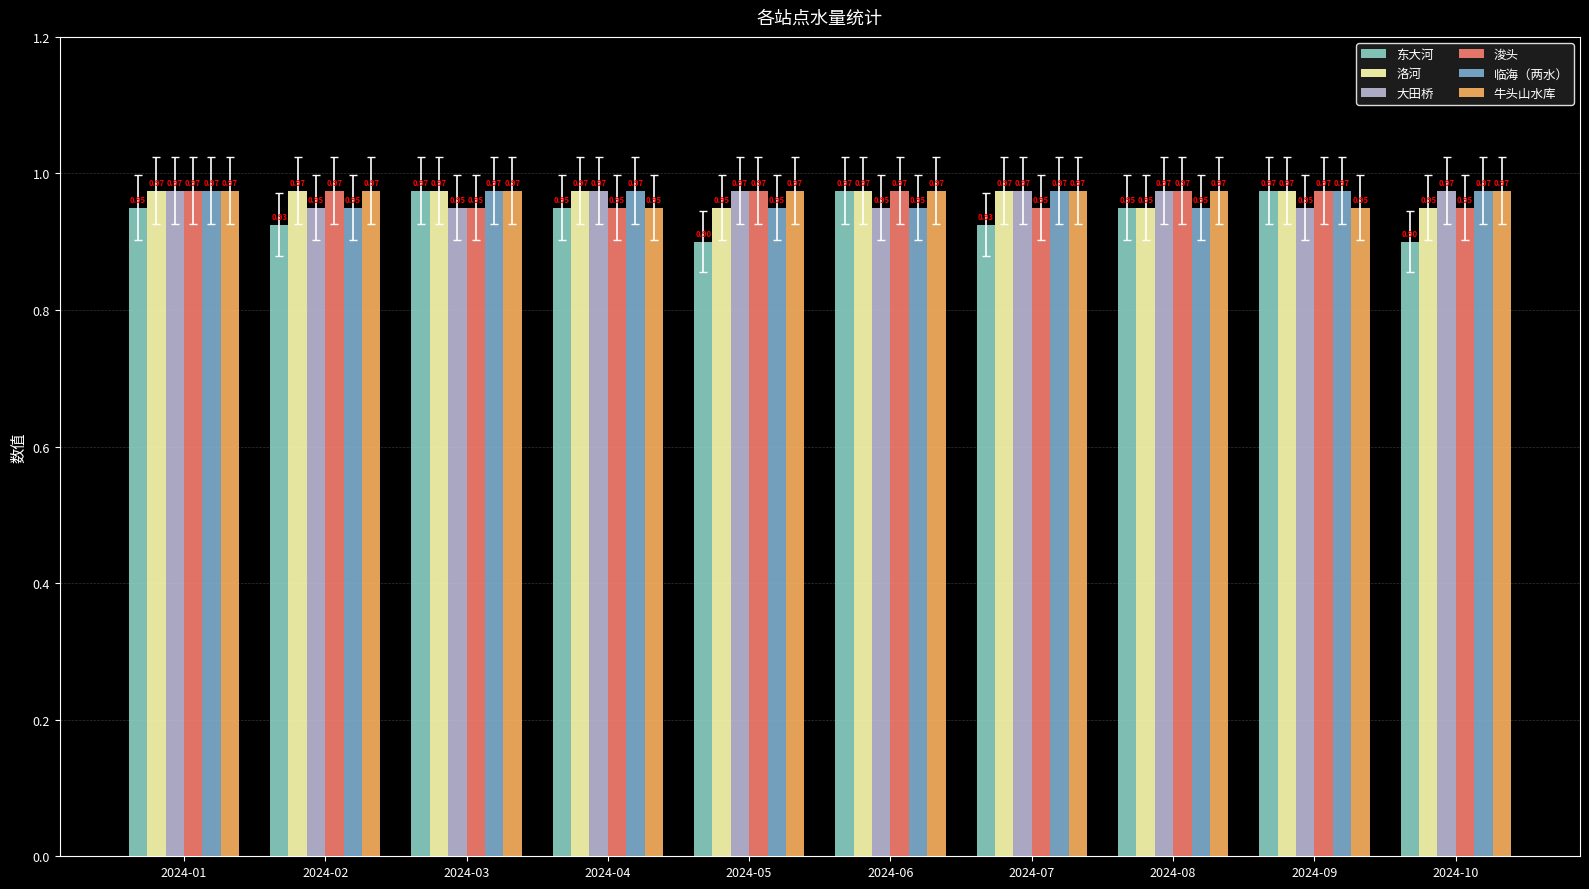

Are the bars grouped side by side (vs. stacked)?

Yes